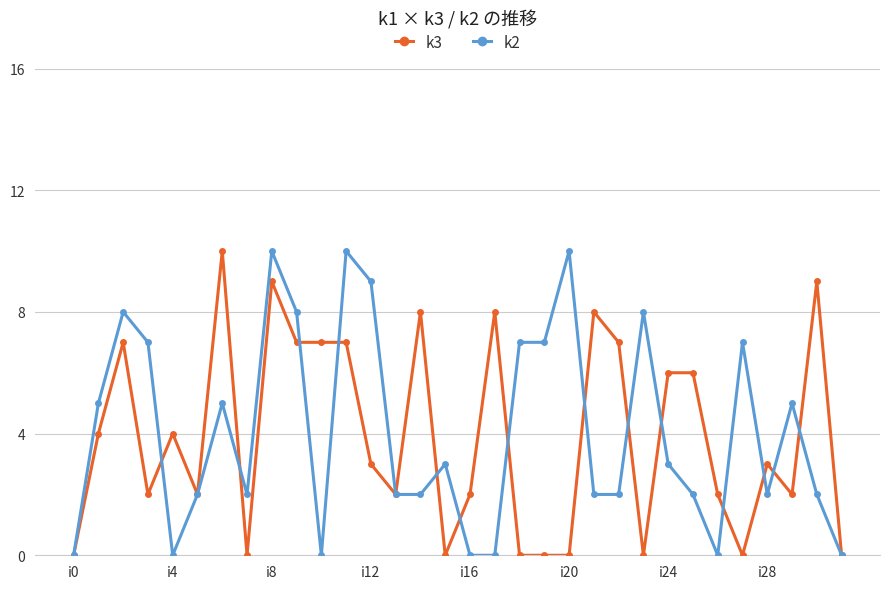

True or false: k2 has more than 0 interior local peaks.

True